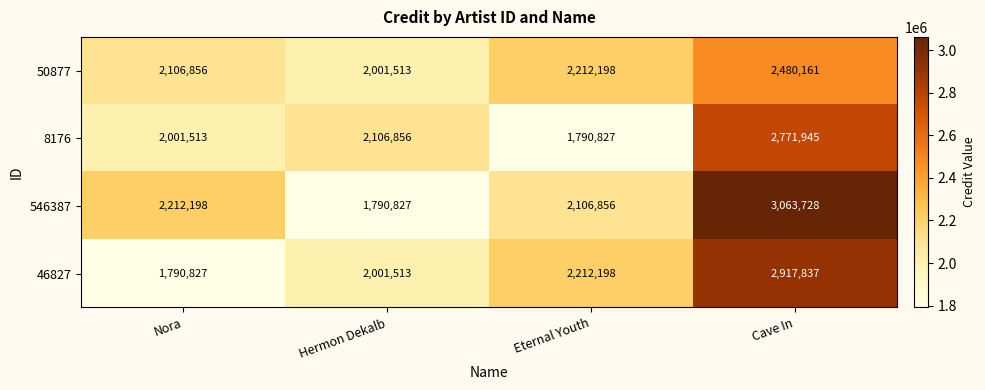

What is the spread (max minus min) of values at Nora?

421371